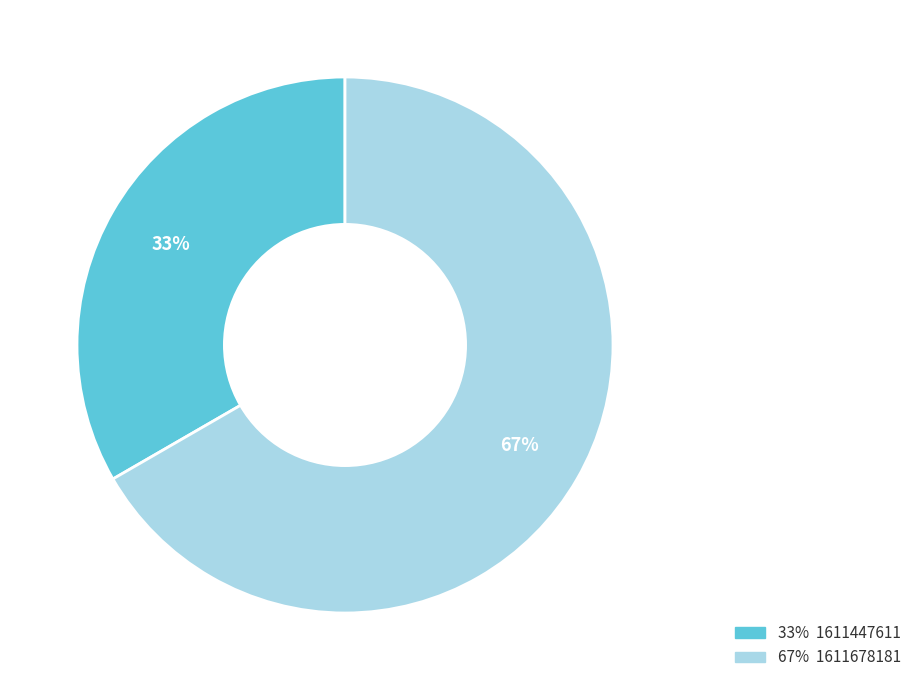

To the nearest percent, what is the average slice percentage?

50%